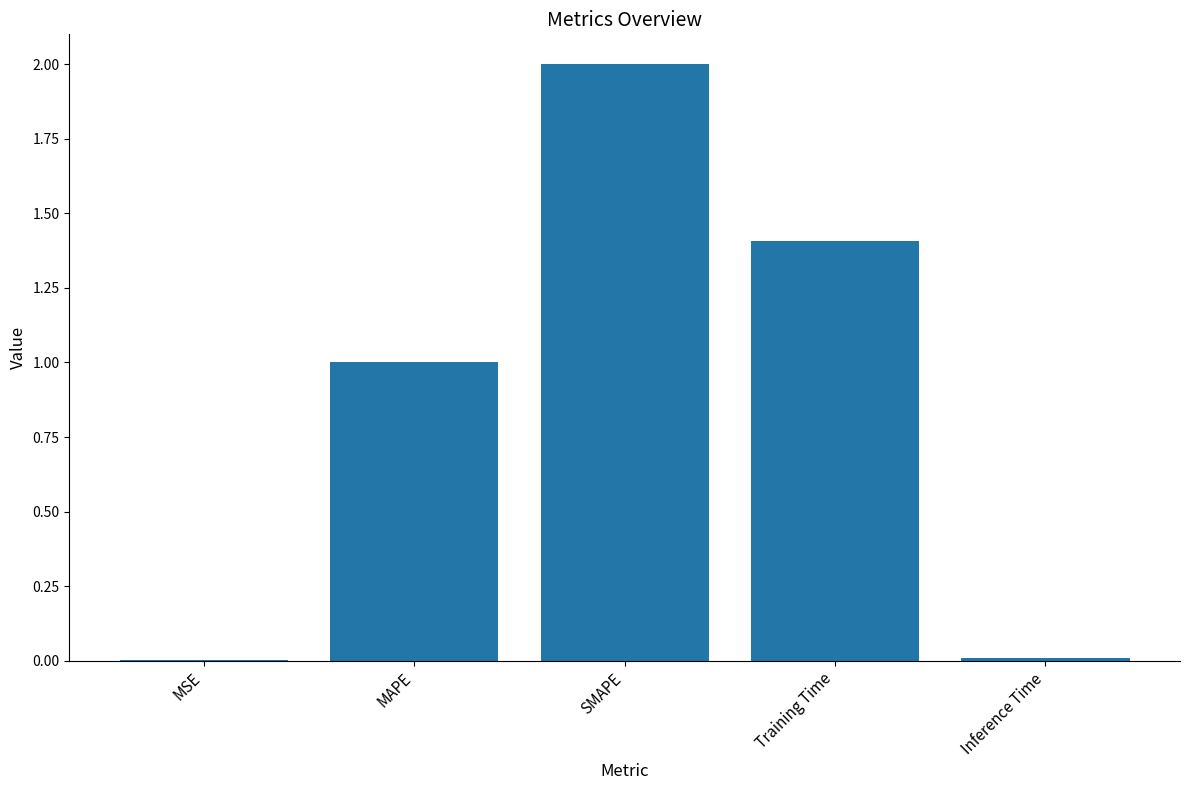

What is the sum of all values?

4.4